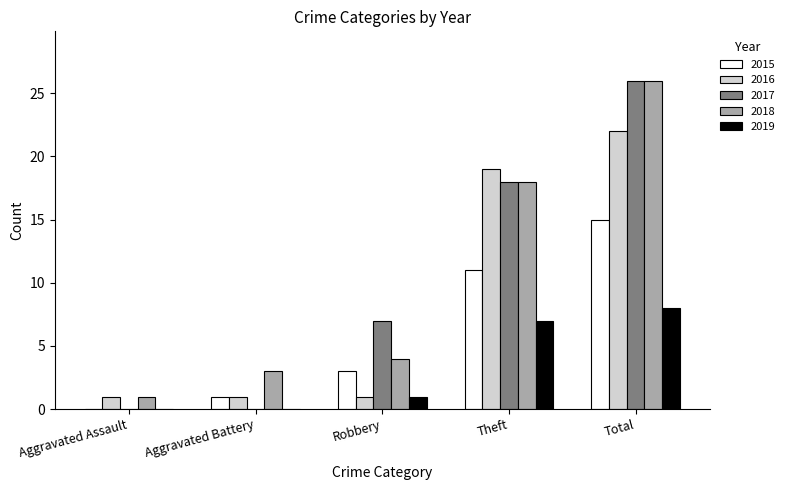

What is the approximate value of 2017 at Robbery, to the nearest 5?

5